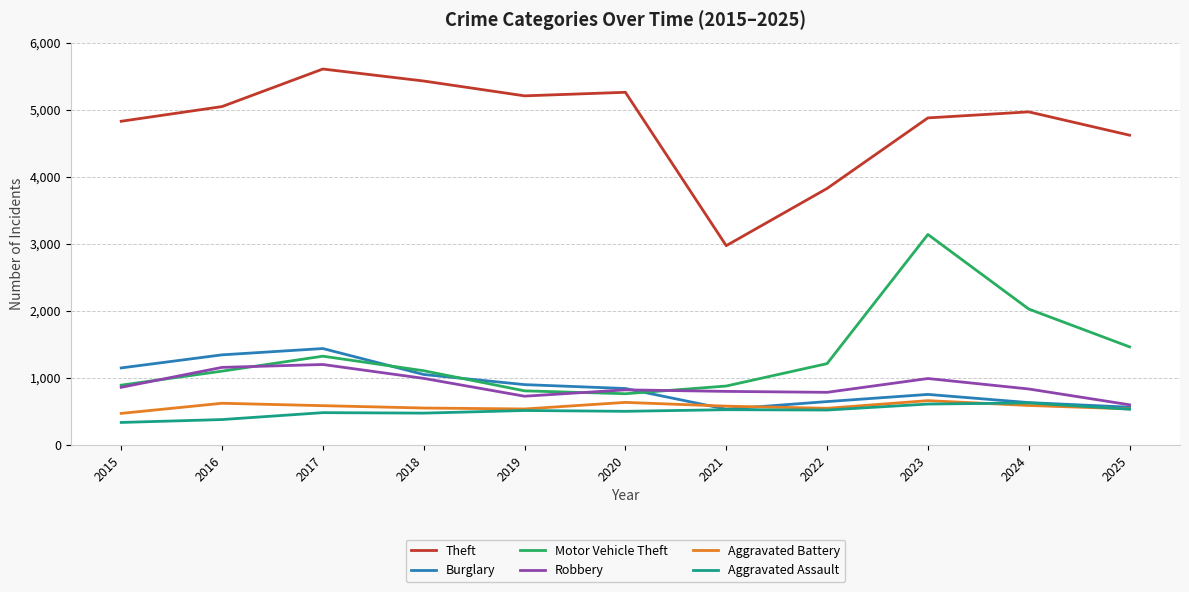

Count the number of categories in the chart.

11